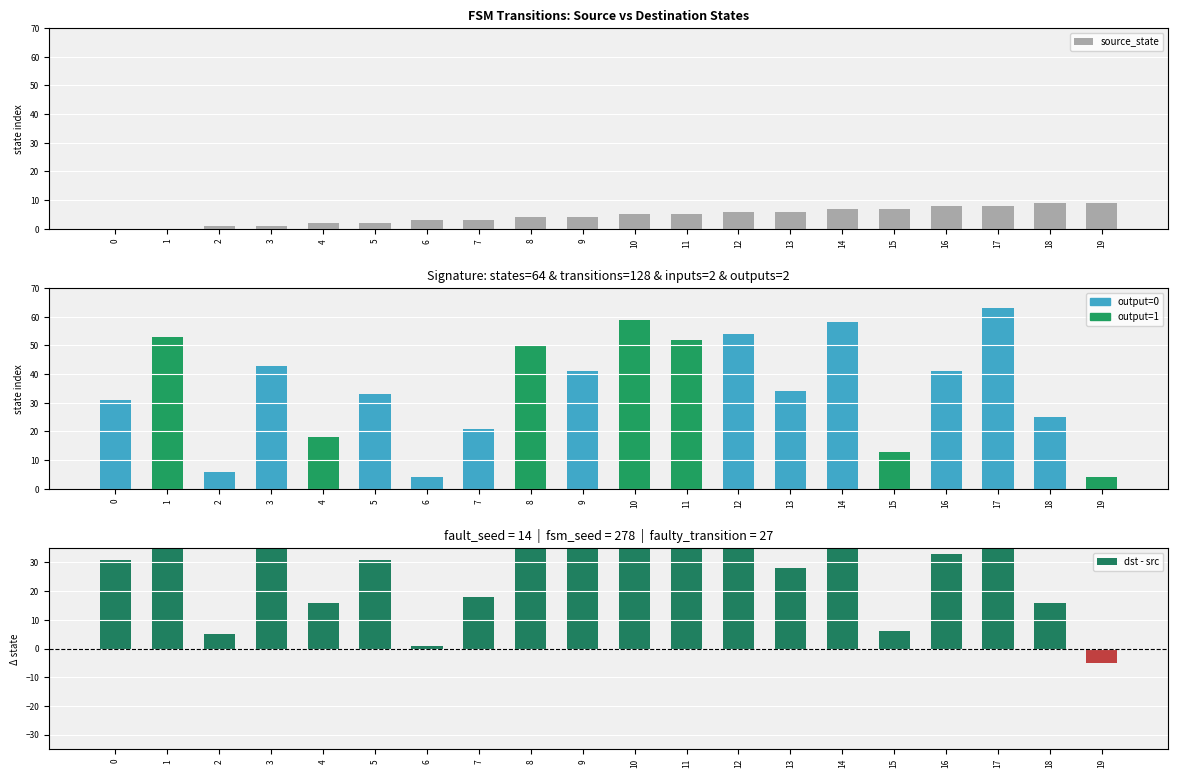

How many distinct data groups are displayed?

2